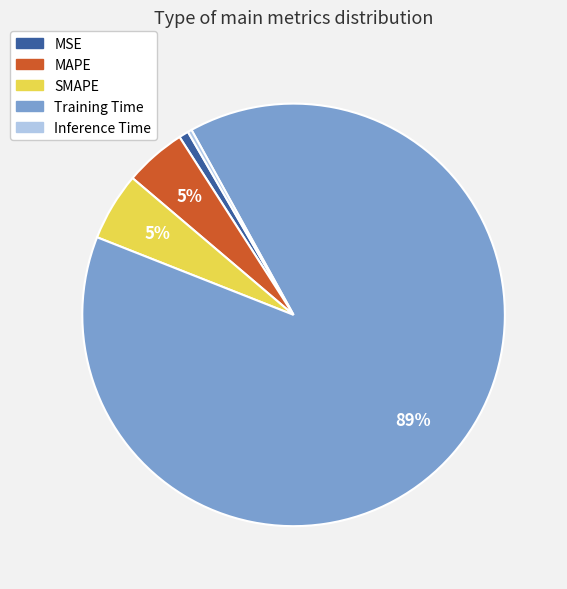

To the nearest percent, what is the combined percentage of Training Time and Inference Time?

89%